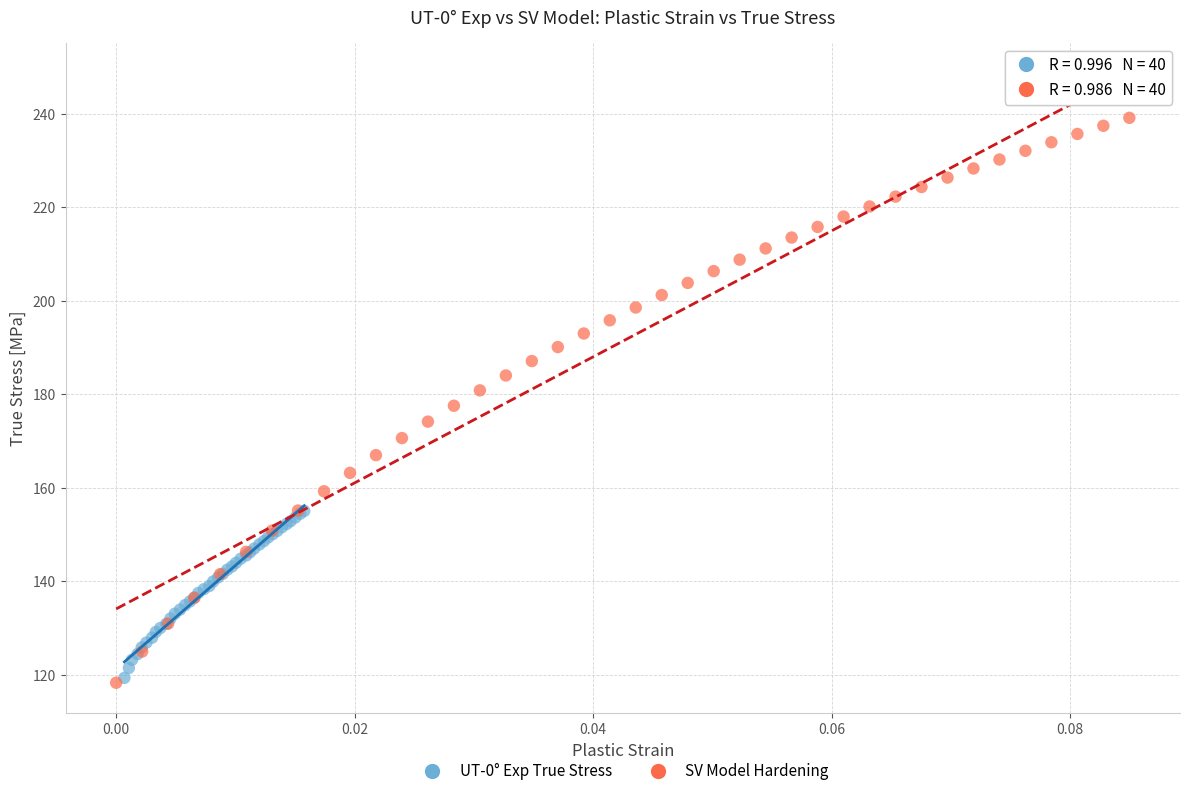

Which series has the largest Y range (max minus min)?

SV Model Hardening